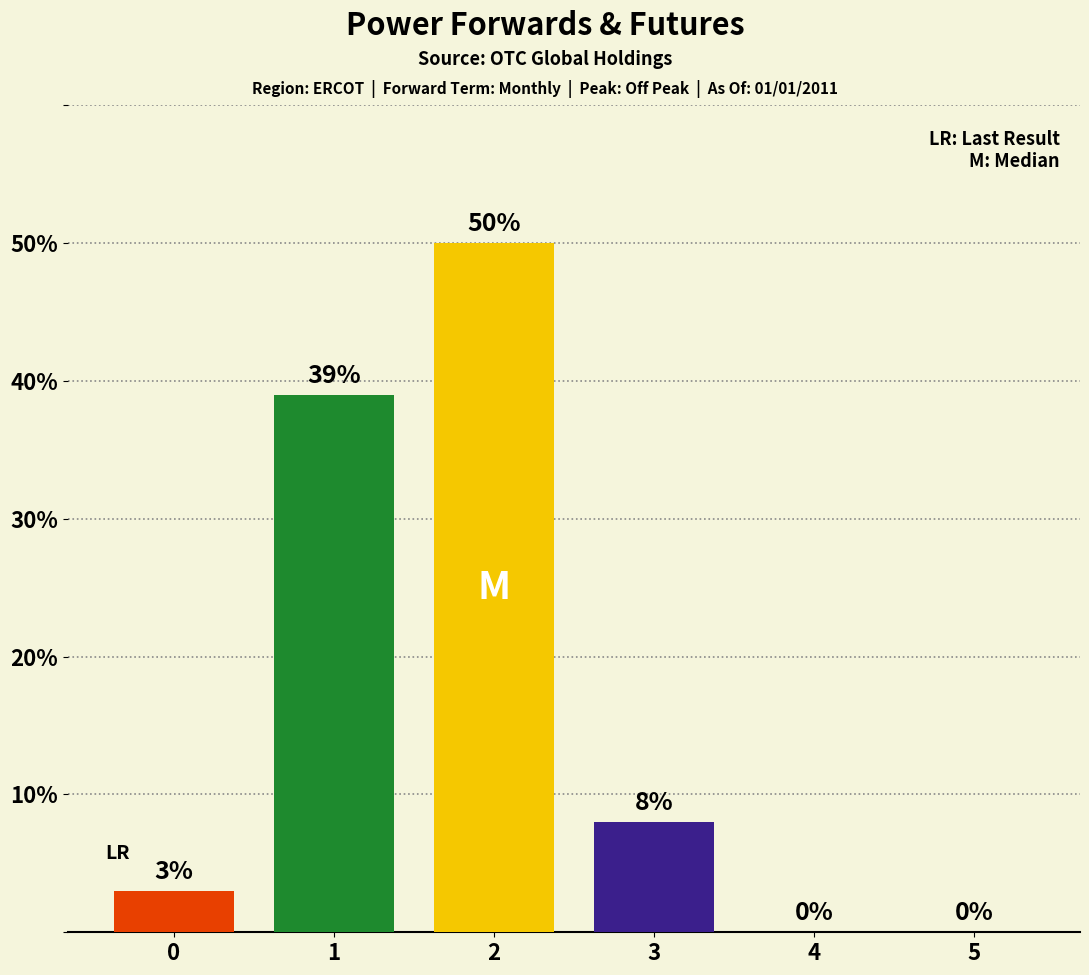

What is the greatest value displayed?

50